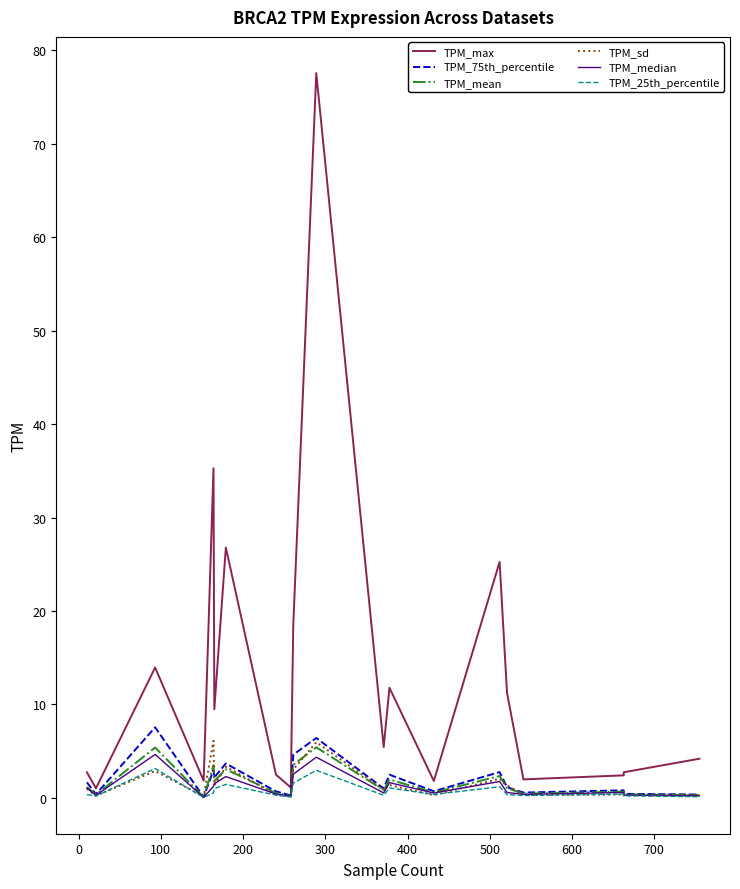

True or false: TPM_25th_percentile and TPM_mean intersect in this chart.

False